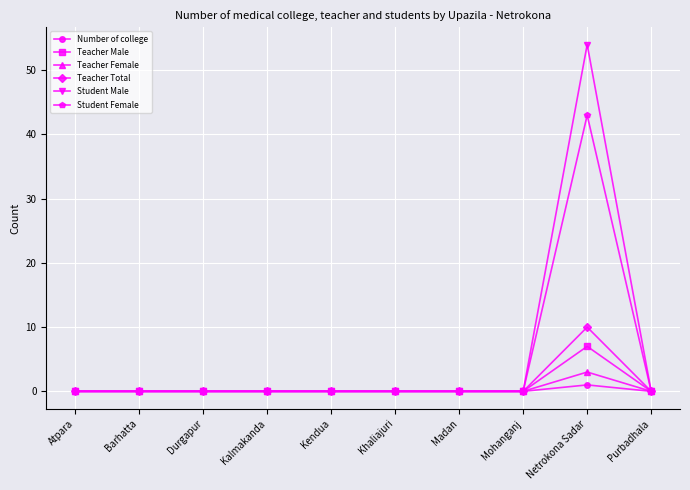

Is it true that Student Male equals 0 at Kendua?

True